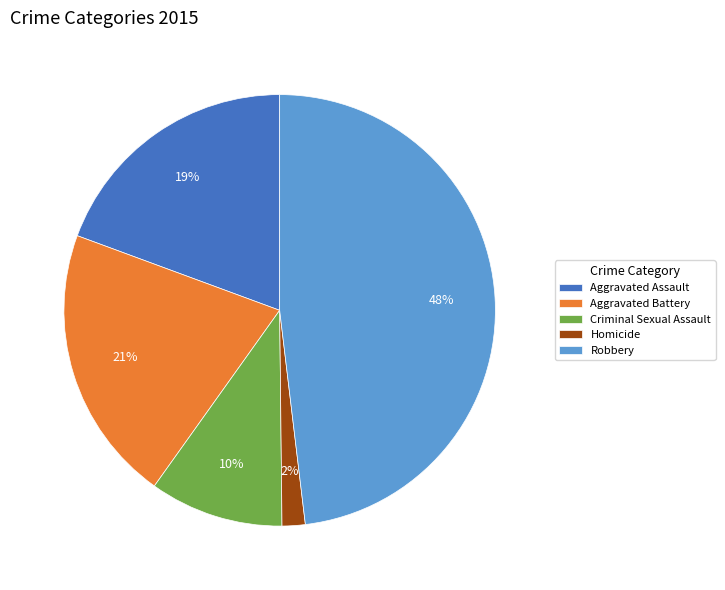

To the nearest percent, what is the difference between the Homicide and Robbery slice percentages?

46%